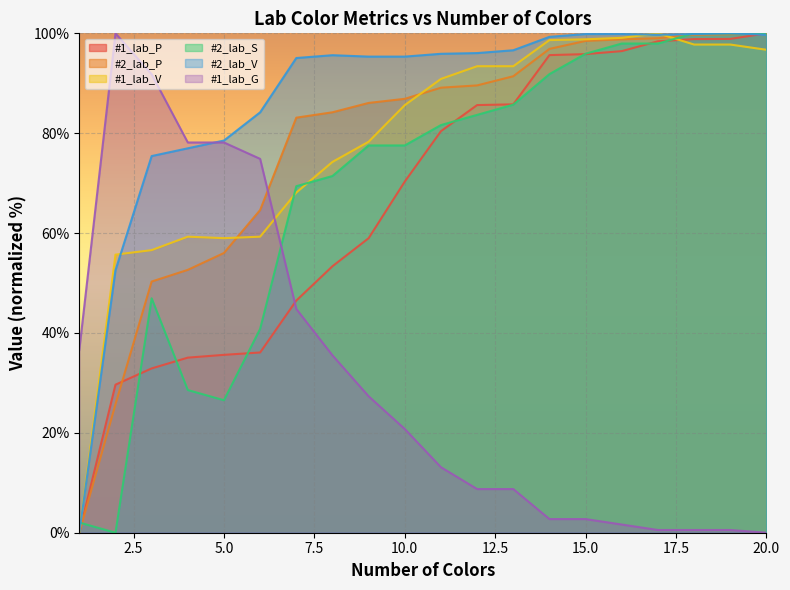

What is the sum of all #2_lab_S values?

1375.5